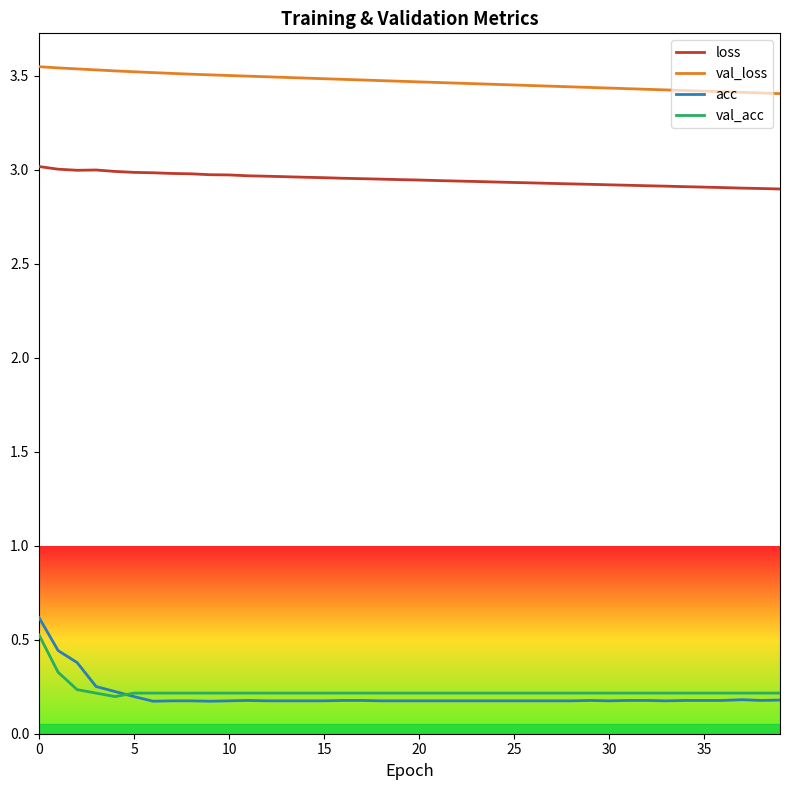

Which series has the largest range (max minus min)?

acc